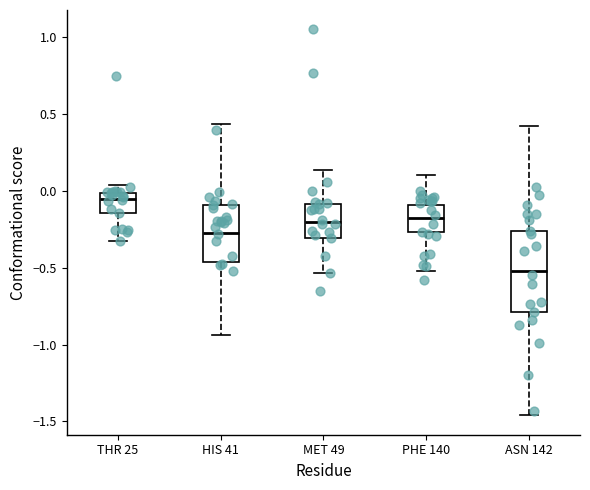

Reading left to right, transcribe this box plot: for each box, give where its median line is, the range the box spans, and where its two whiskers end, as read against the y-axis. The values are not printed on the chart, so give them approximately, as read against the axis.

THR 25: median -0.05, box -0.15 to 0.00, whiskers -0.35 to 0.05
HIS 41: median -0.25, box -0.45 to -0.10, whiskers -0.95 to 0.45
MET 49: median -0.20, box -0.30 to -0.10, whiskers -0.55 to 0.15
PHE 140: median -0.15, box -0.25 to -0.10, whiskers -0.50 to 0.10
ASN 142: median -0.50, box -0.80 to -0.25, whiskers -1.45 to 0.45